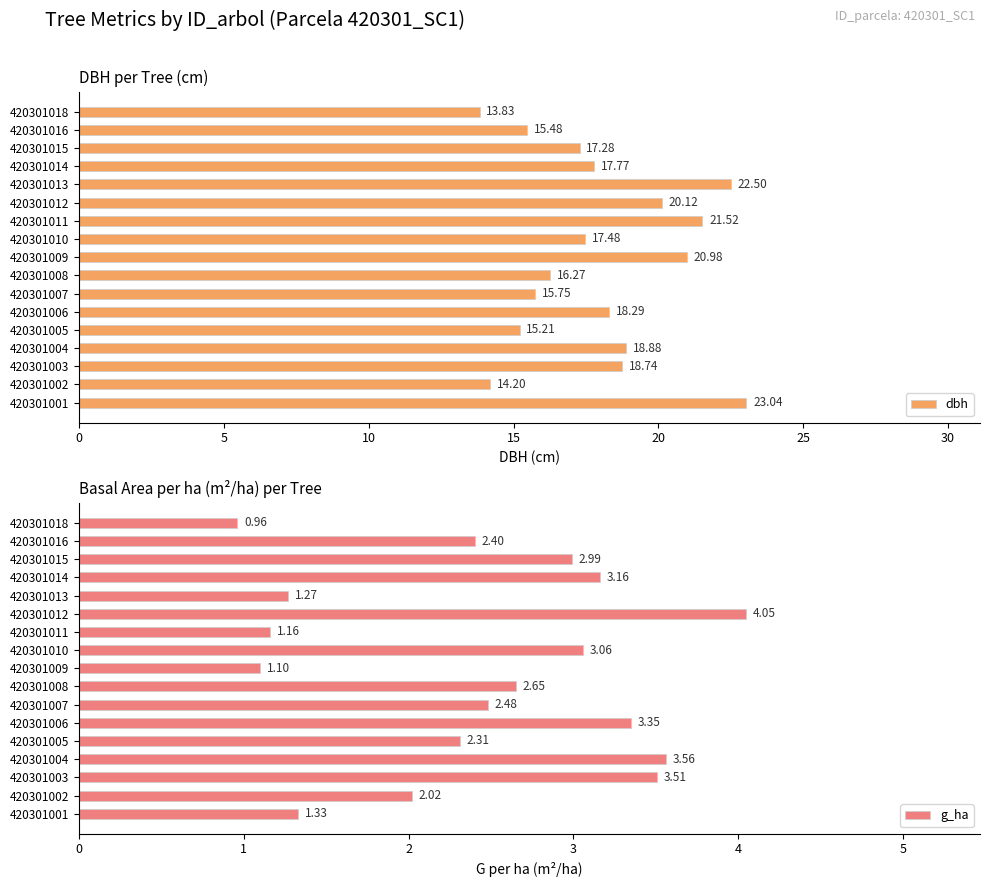

Rank the series by their maximum value, from lowest to highest.

g_ha, dbh